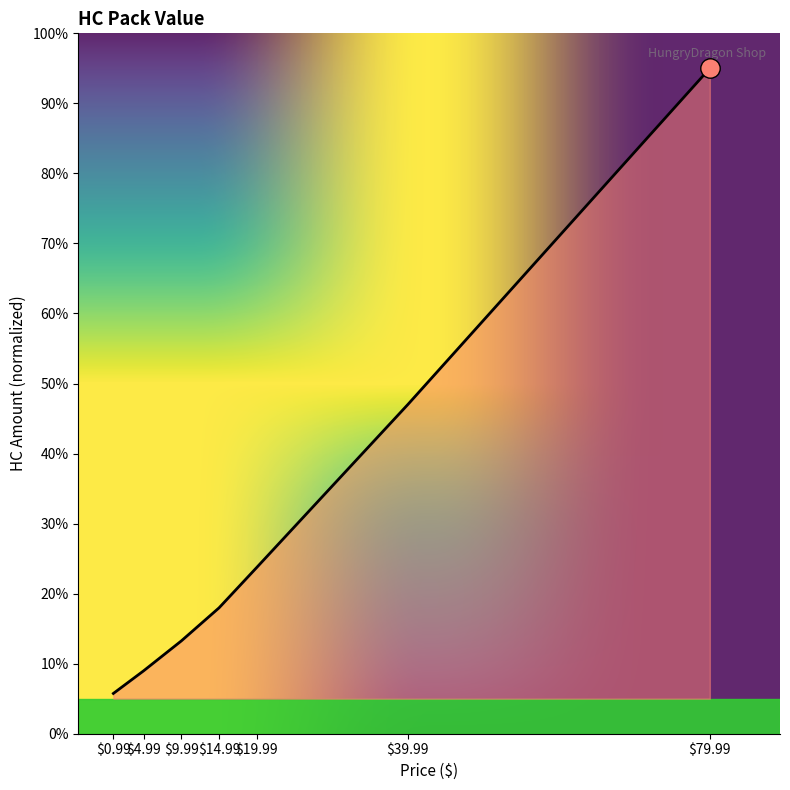

What is the difference between the maximum and second lowest values?

86.0